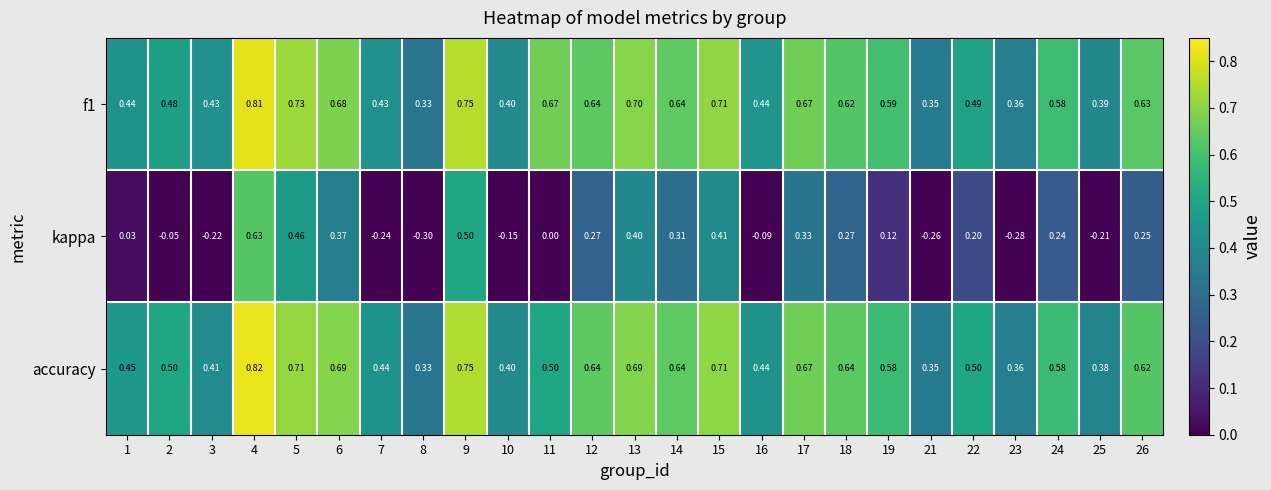

At which category does the chart reach its minimum across all series?

8